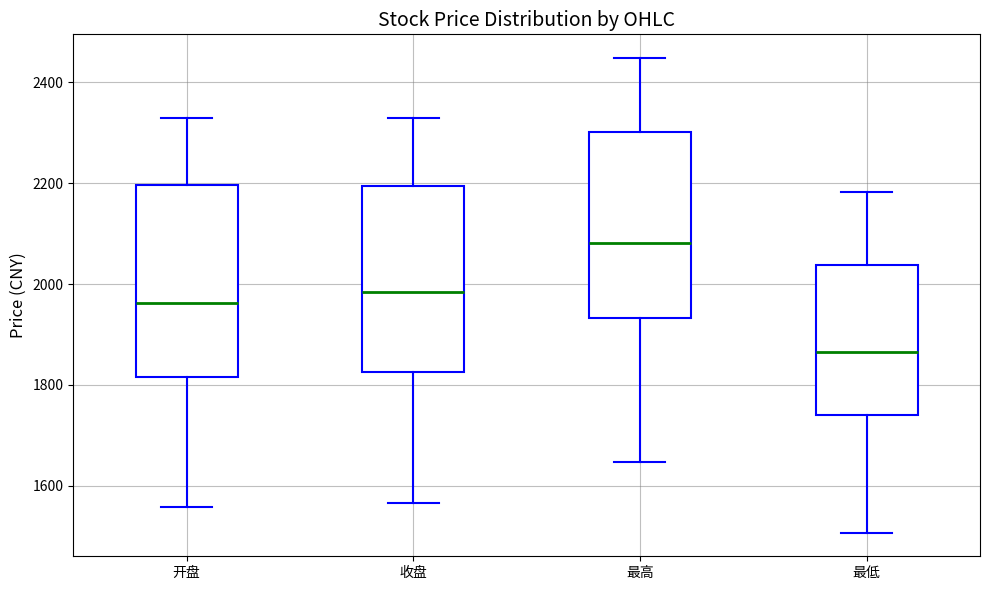

Where does the upper whisker of the box for 最高 end on the y-axis? The values are not printed on the chart, so give them approximately, as read against the axis.

2440